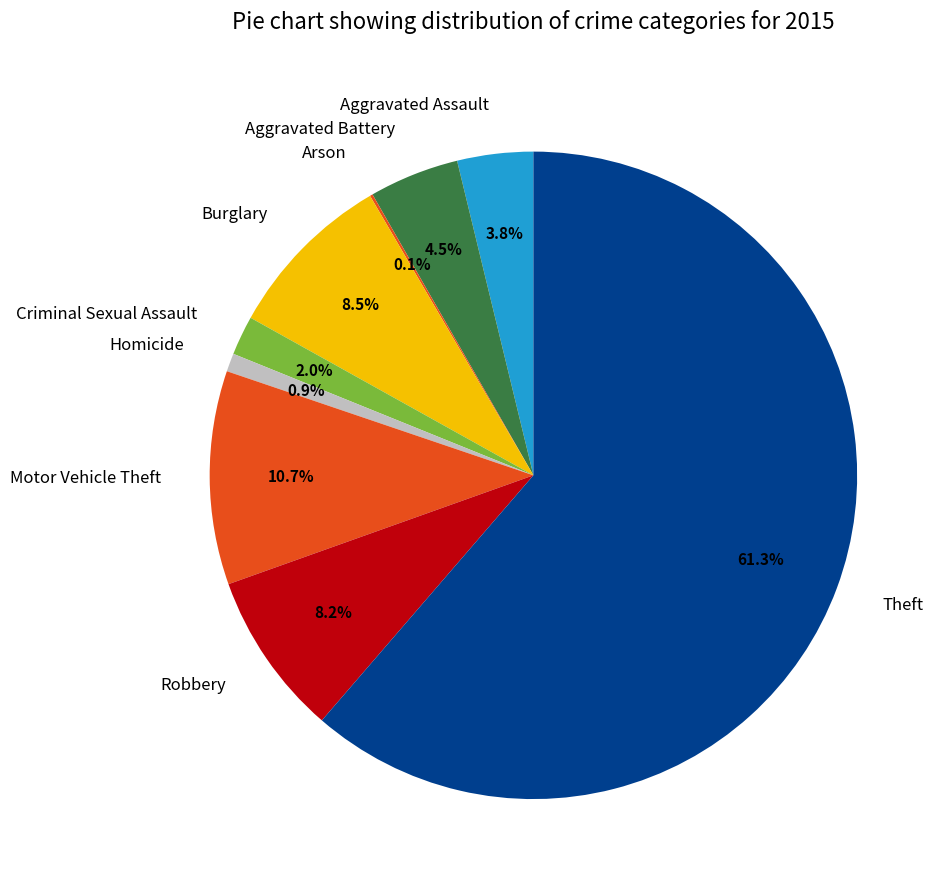

What is the largest slice in the pie chart?

Theft